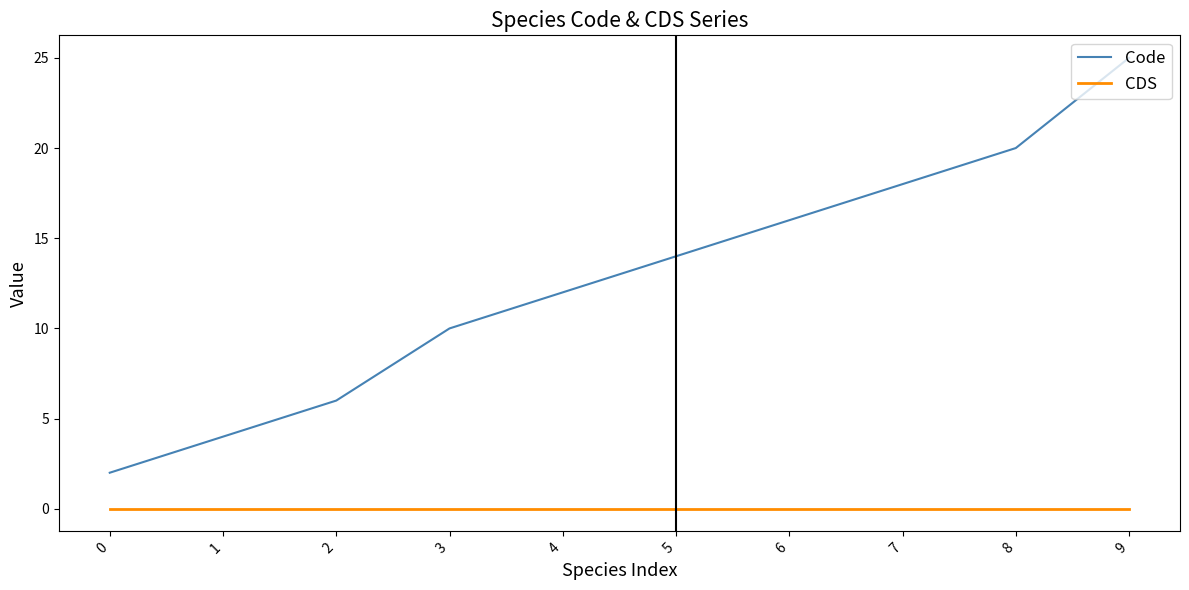

Which series has the largest total across all categories?

Code